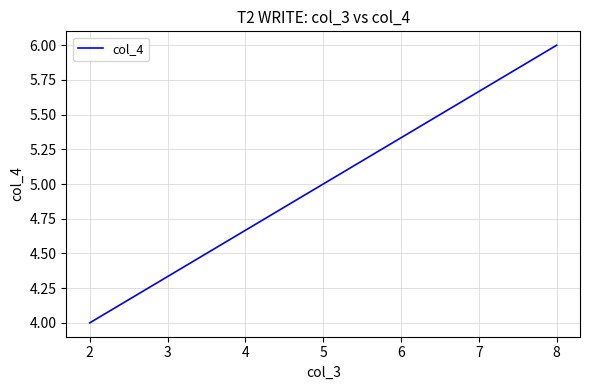

What is the sum of all values?

10